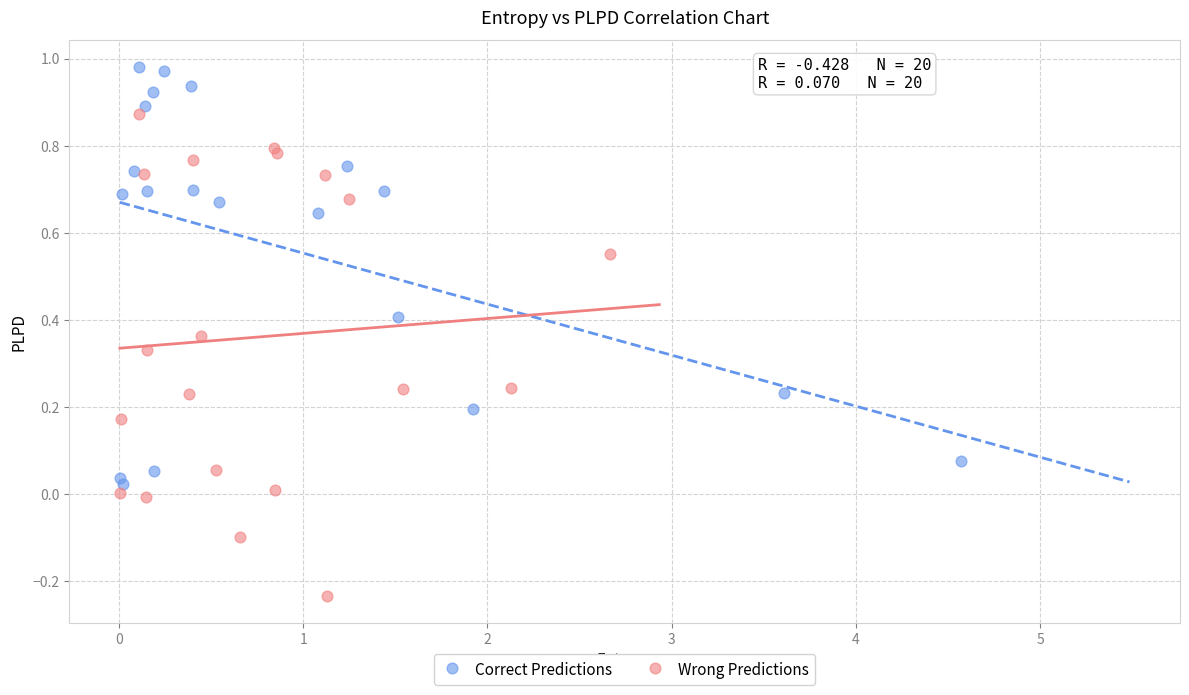

Which series contains the lowest Y value?

Wrong Predictions